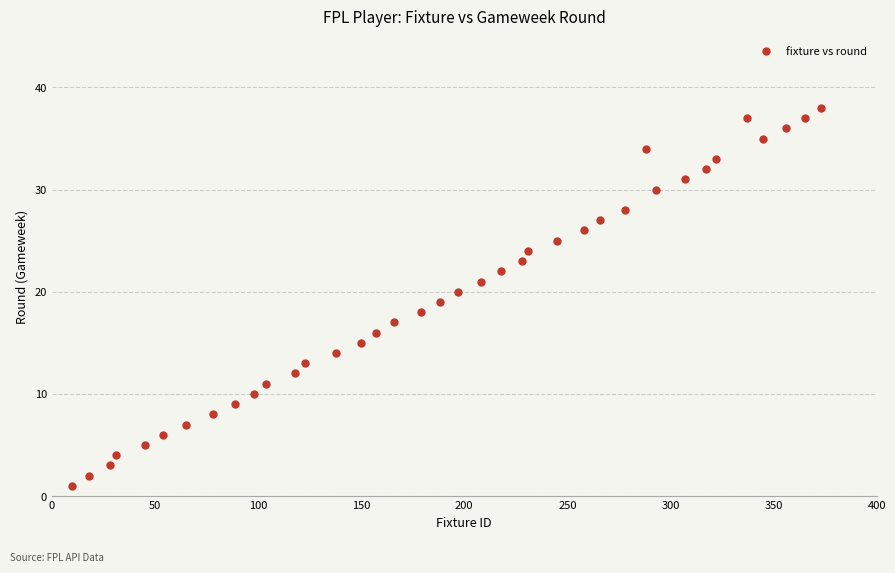

What is the range of X values (max minus min)?

363